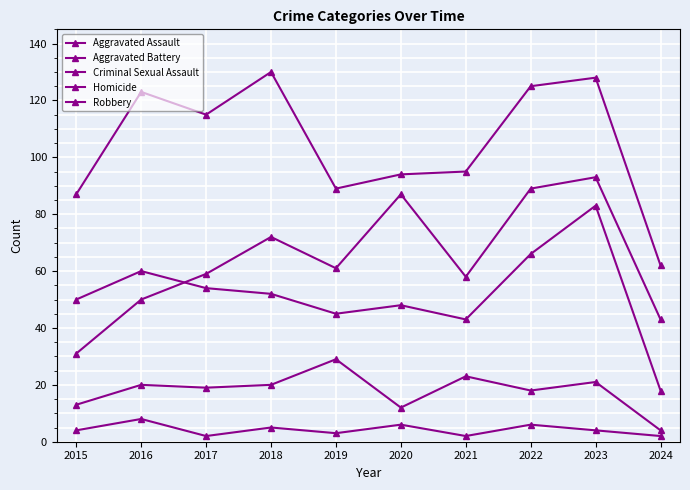

What is the minimum value shown in the chart?

2